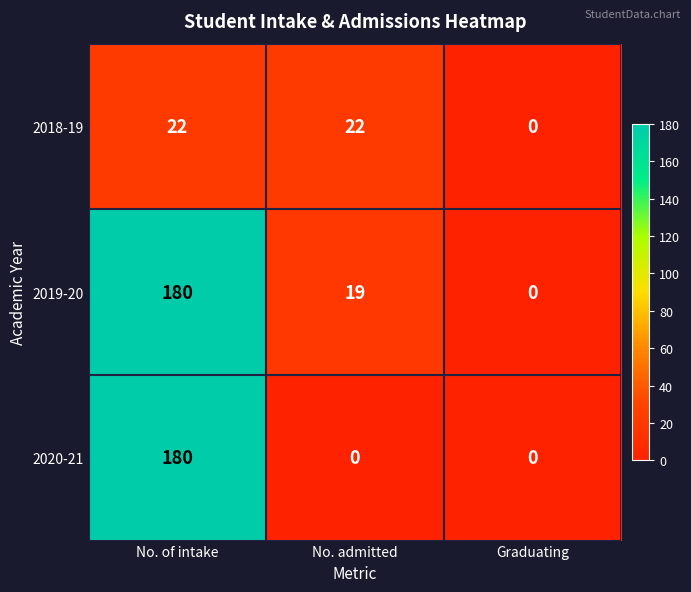

How many 2019-20 values are between 0 and 180?

3